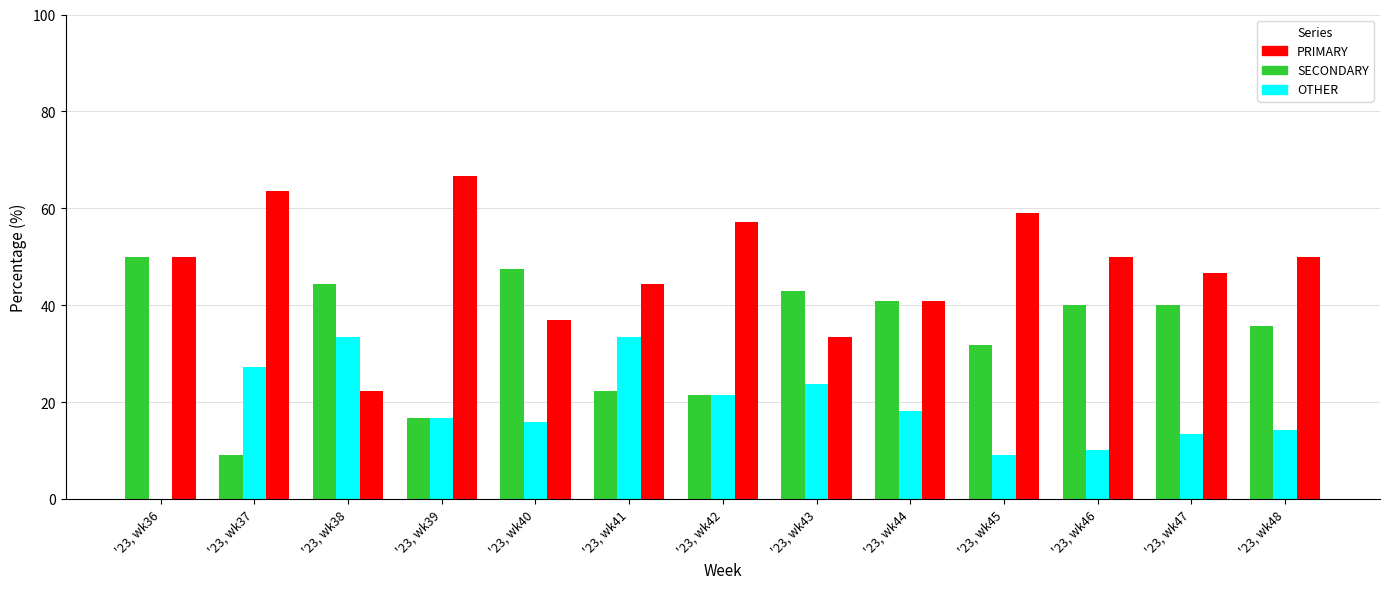

Are the bars grouped side by side (vs. stacked)?

Yes